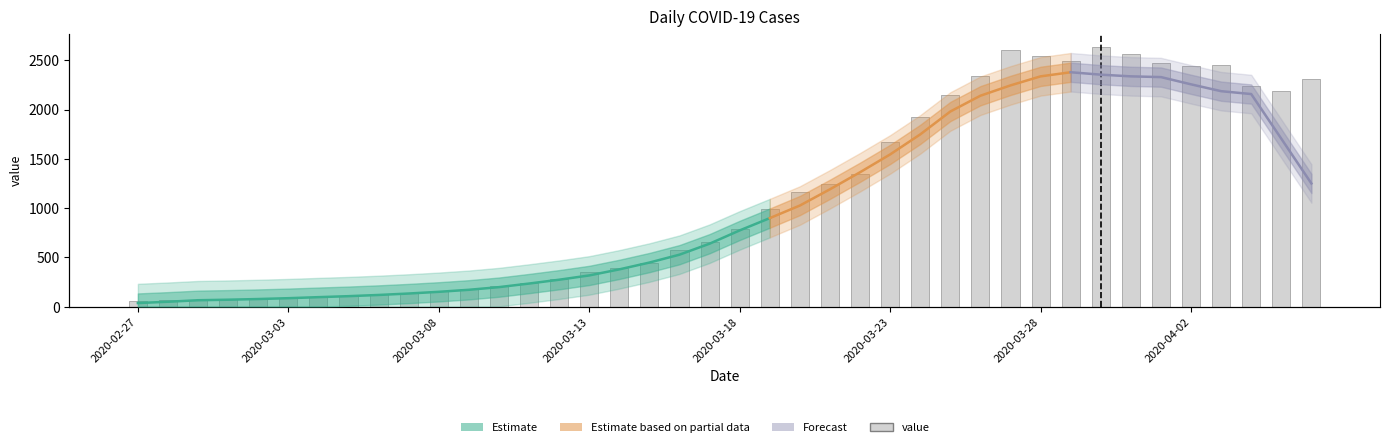

What is the greatest value displayed?

2638